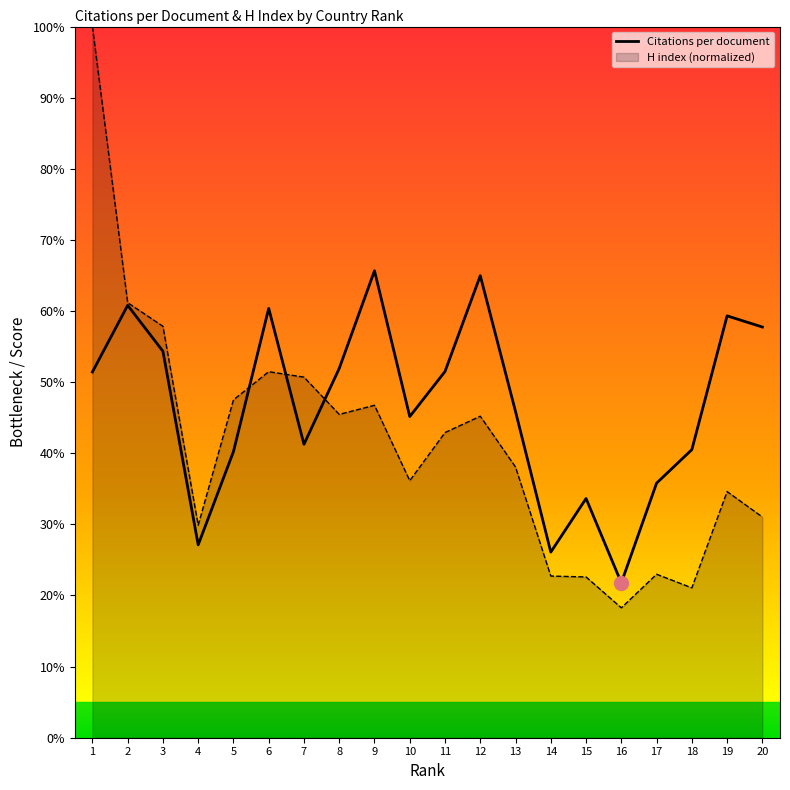

Which series has the largest range (max minus min)?

H index (normalized)